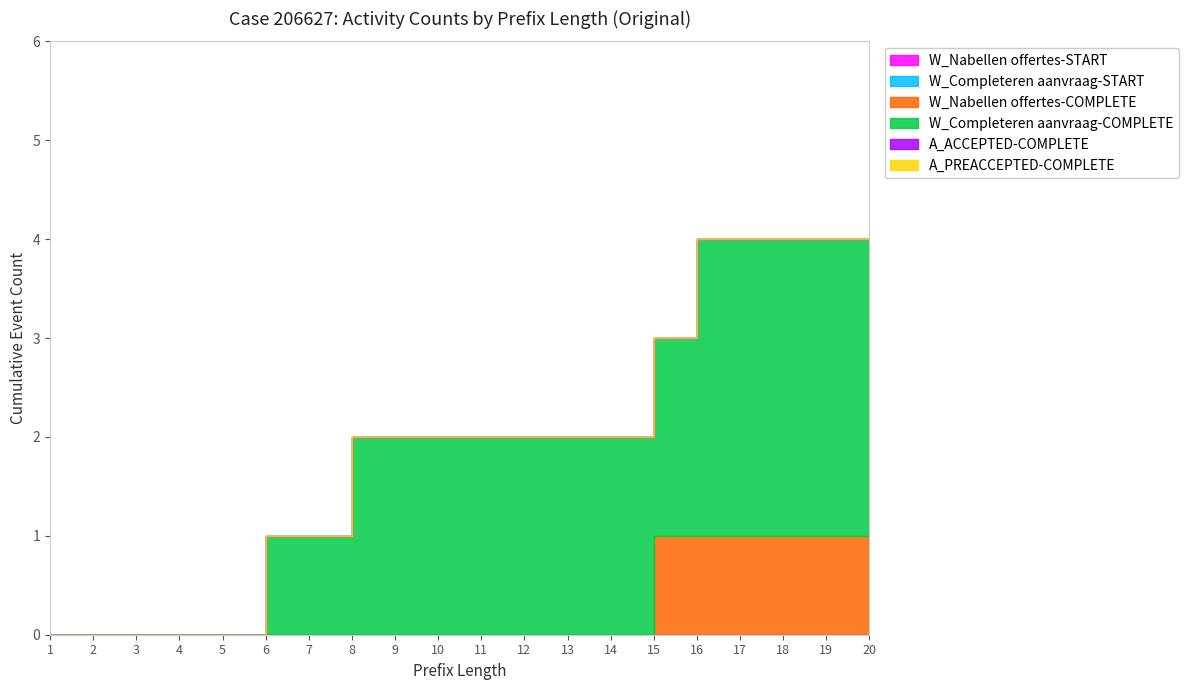

Count the number of categories in the chart.

20